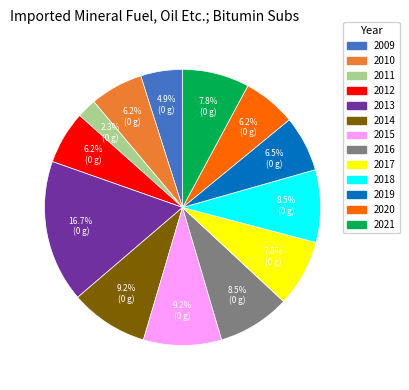

Is the sum of 2013 and 2014 greater than half?

No